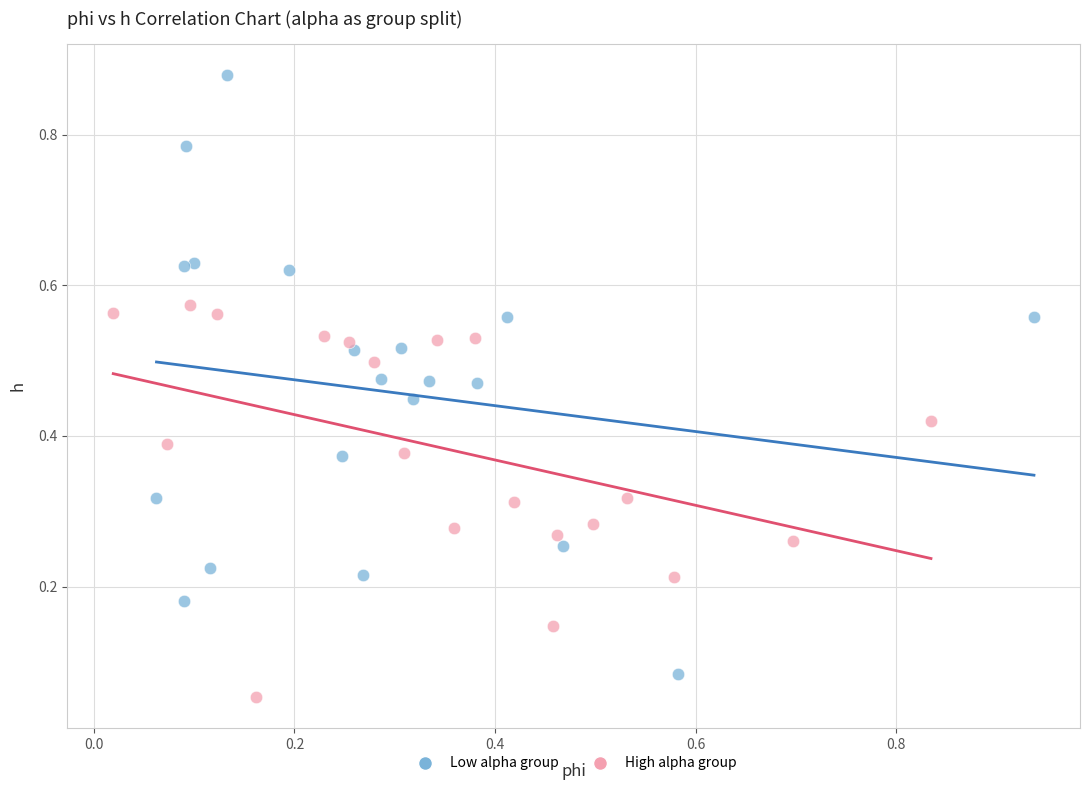

Which series has the largest Y range (max minus min)?

Low alpha group